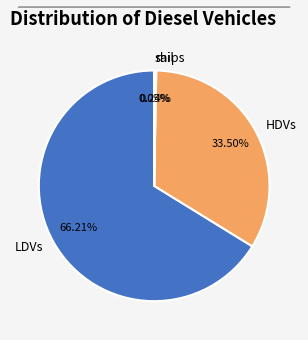

The LDVs slice represents 66% of the pie. True or false?

True